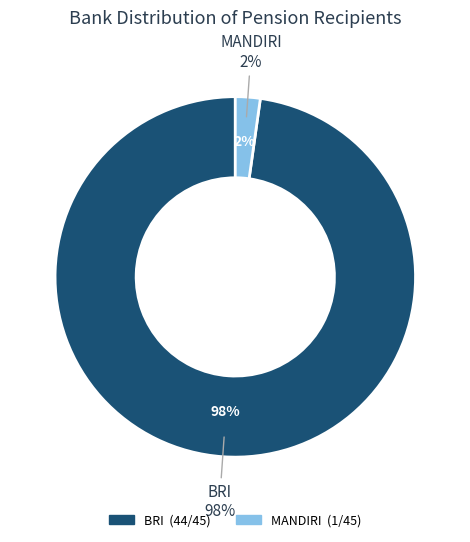

Which category has the biggest portion of the pie?

BRI